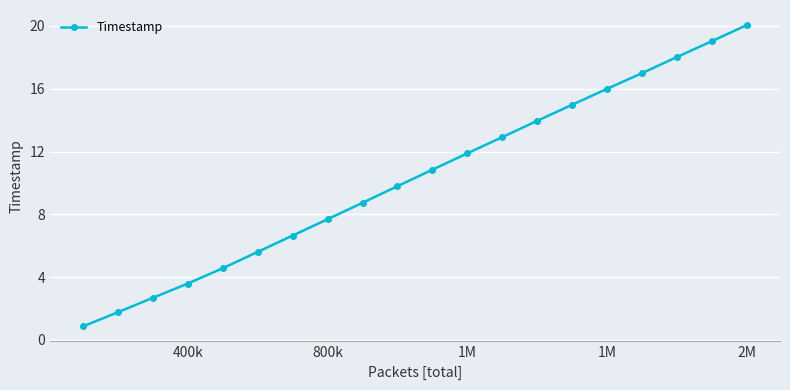

What is the value of the 12th point from the left?

11.9